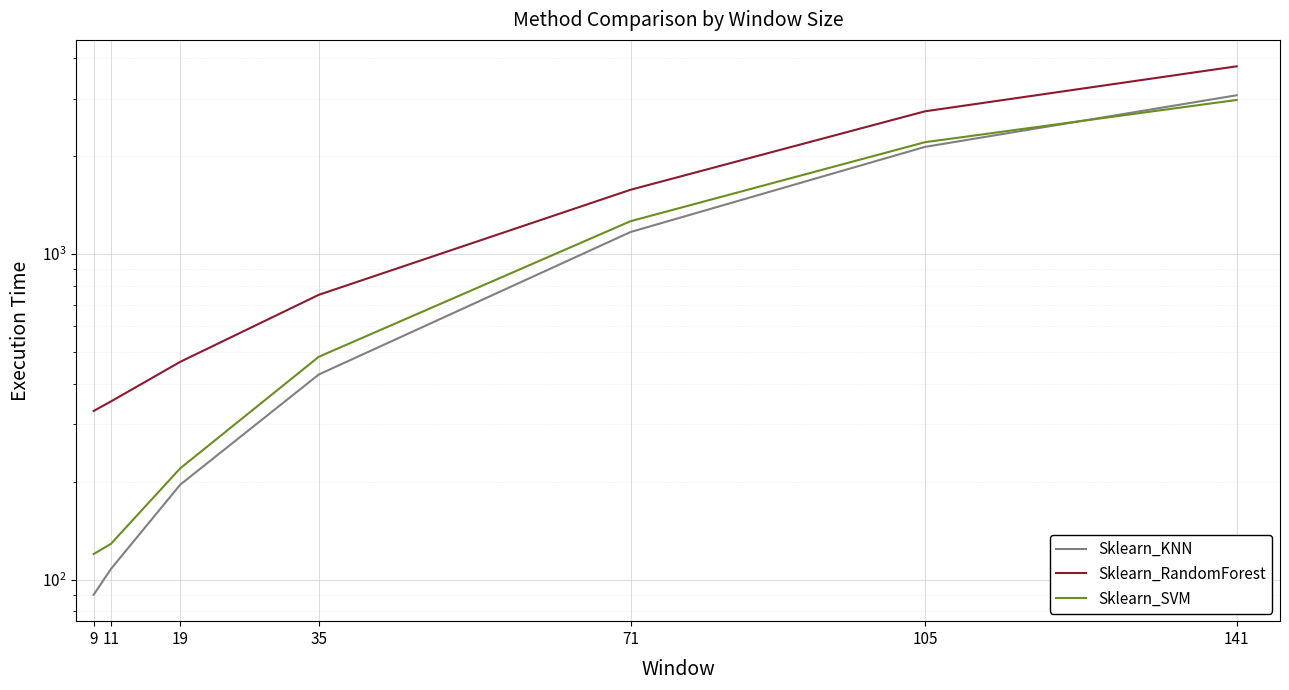

How many values in the Sklearn_SVM series are below 484?

3